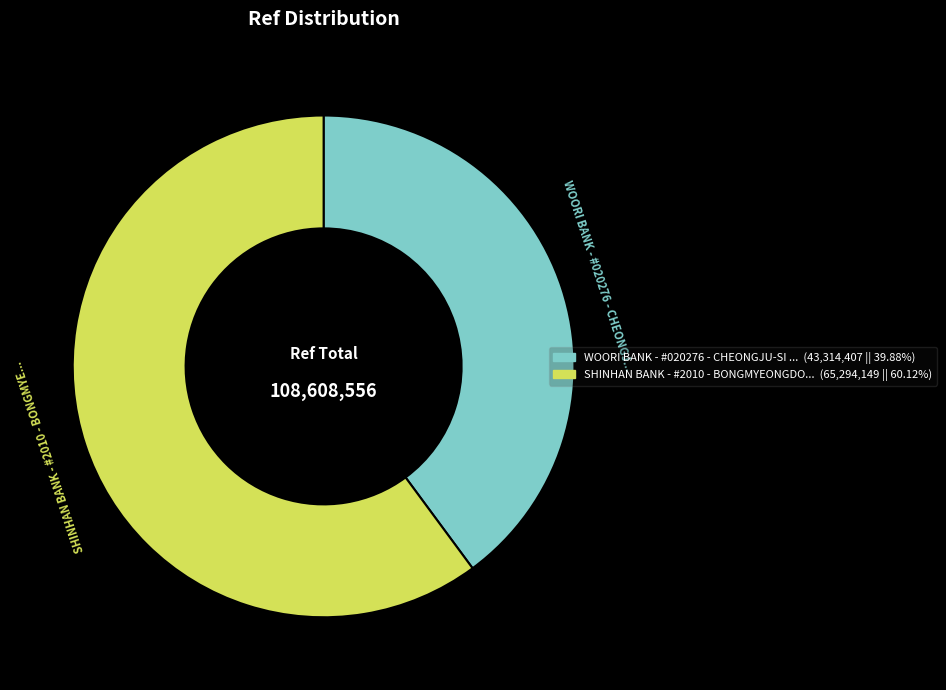

Does any single category account for the majority?

Yes